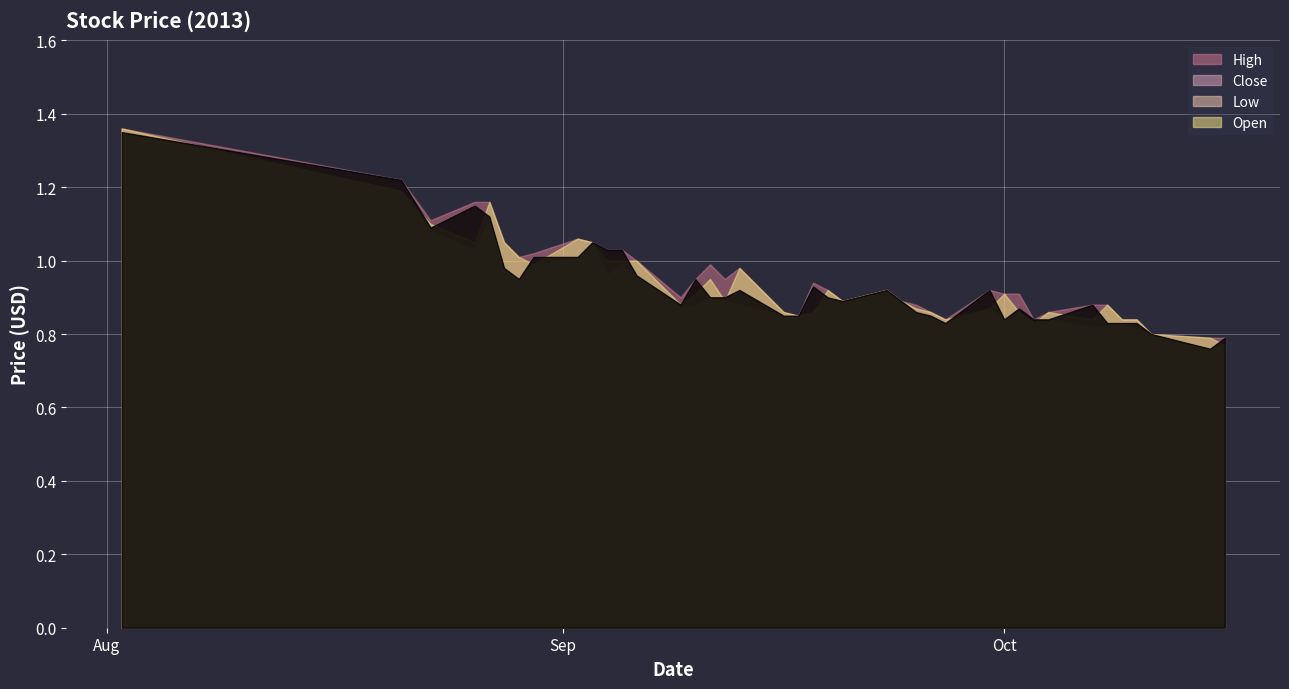

What is the highest value of the Close series?

1.4